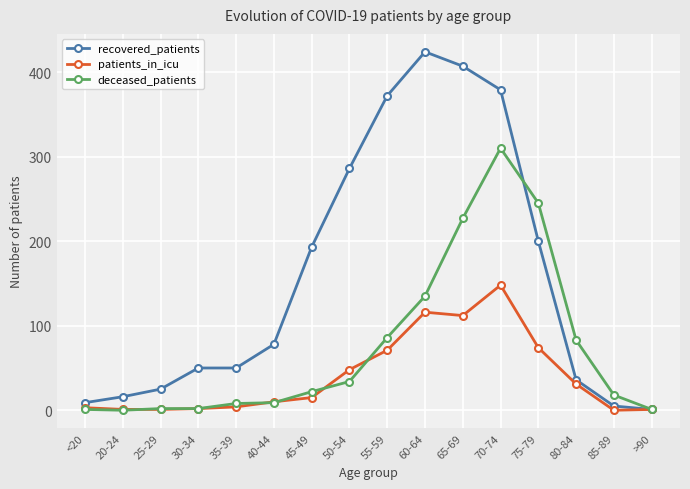

Which series has the largest total across all categories?

recovered_patients